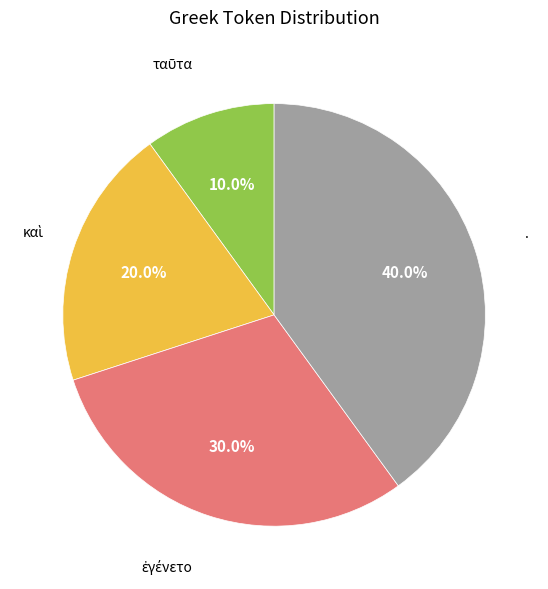

Does . account for over 50% of the chart?

No